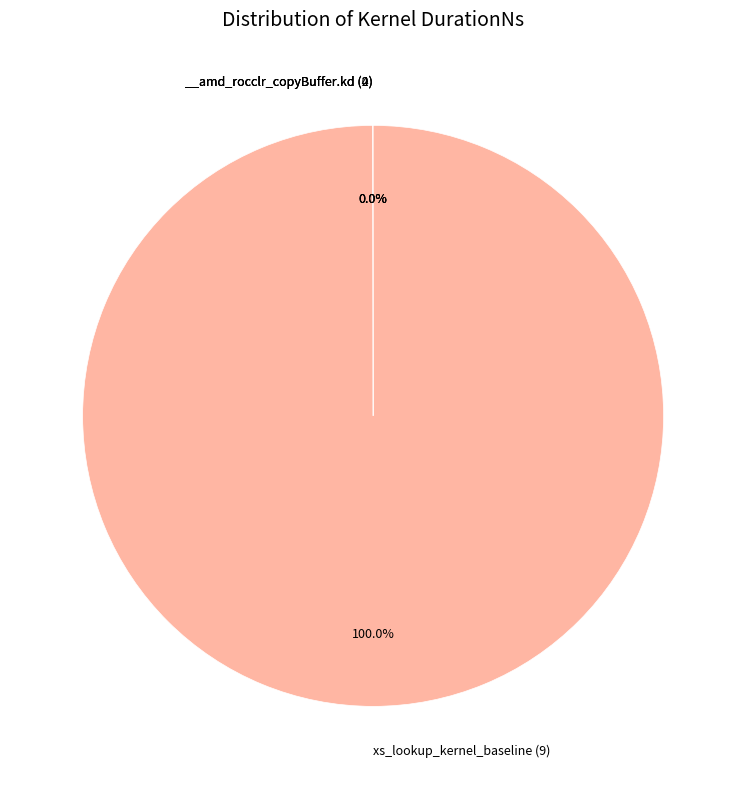

Is there any slice that represents more than half of the pie?

Yes